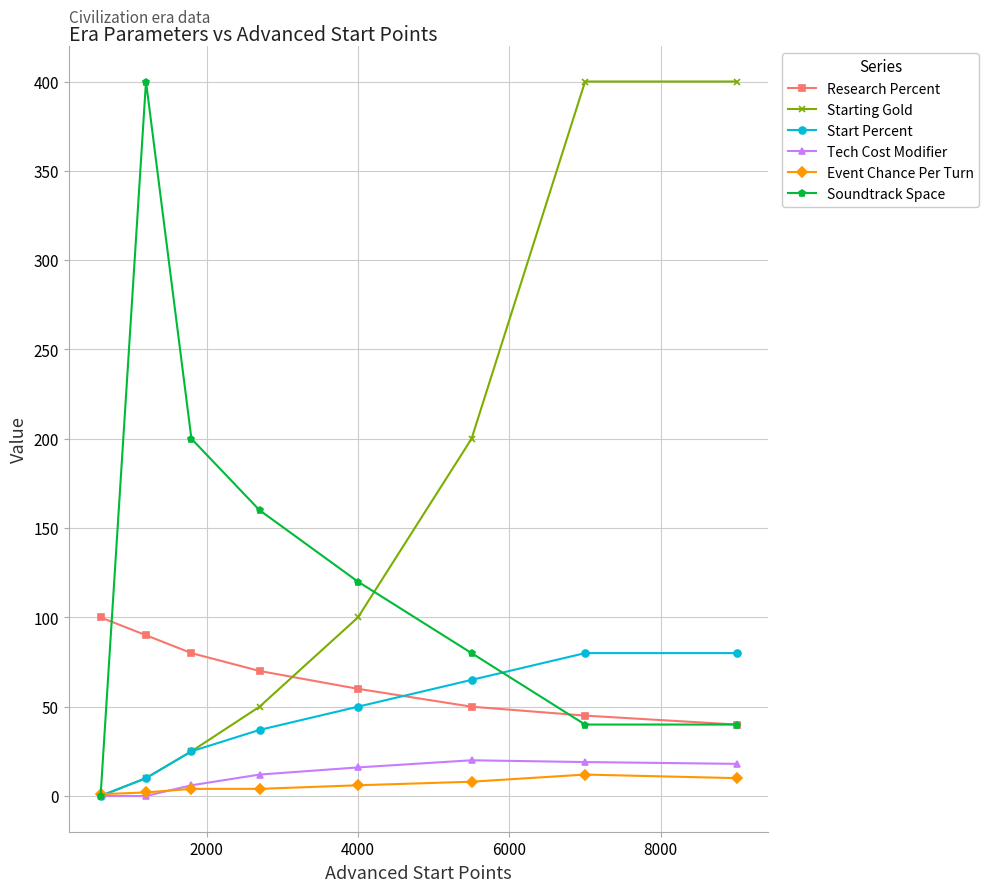

Which series has the largest total across all categories?

Starting Gold